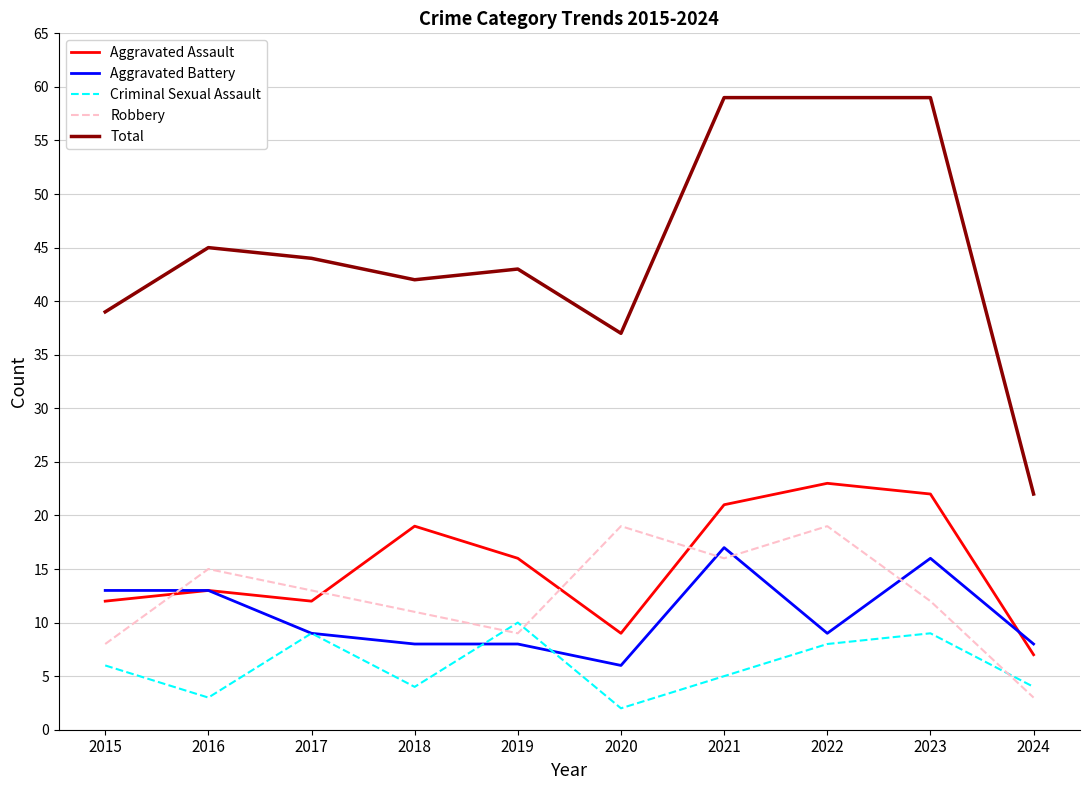

At which label does Criminal Sexual Assault reach its peak?

2019